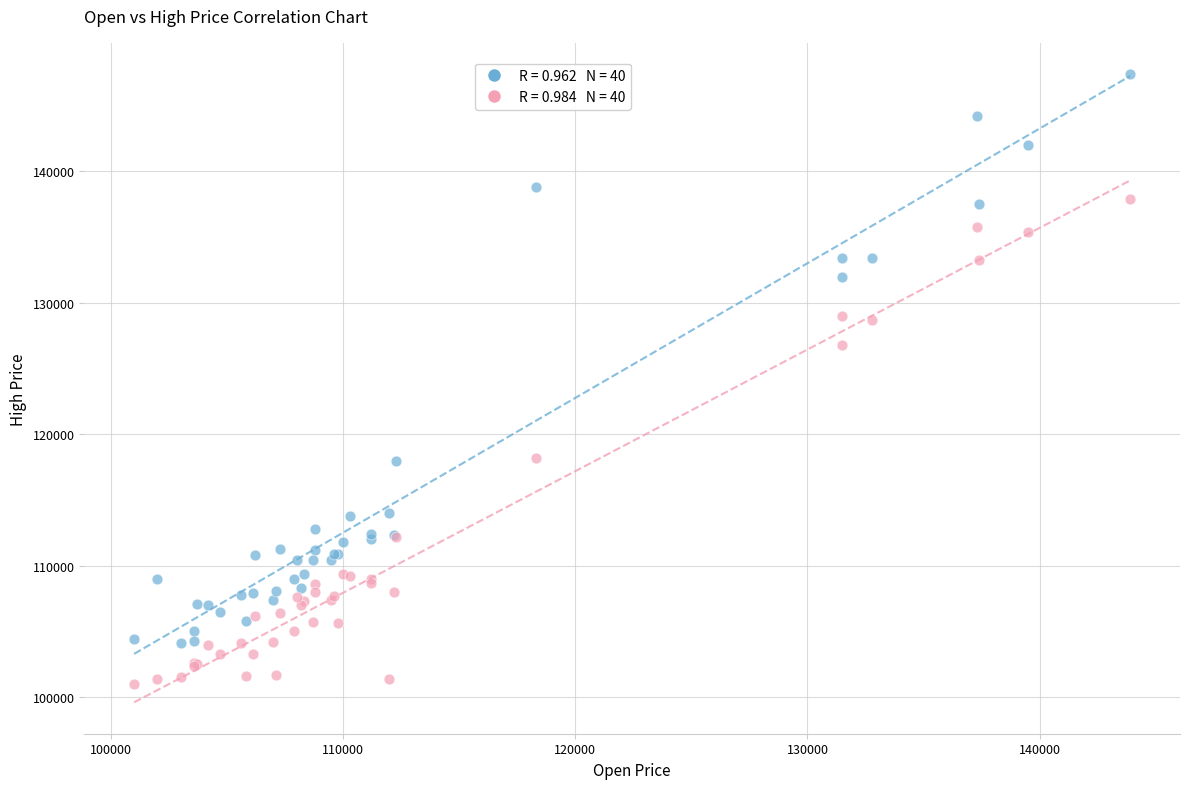

Across all series, what Y value is closest to 124200?

126800